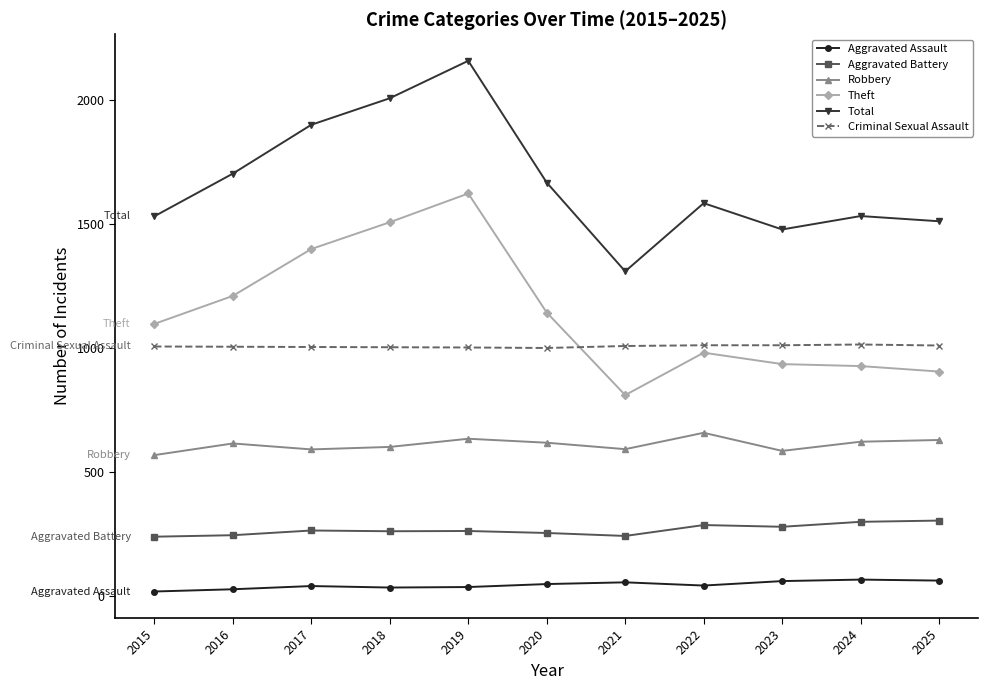

True or false: Robbery has more than 0 points higher than both neighbors.

True